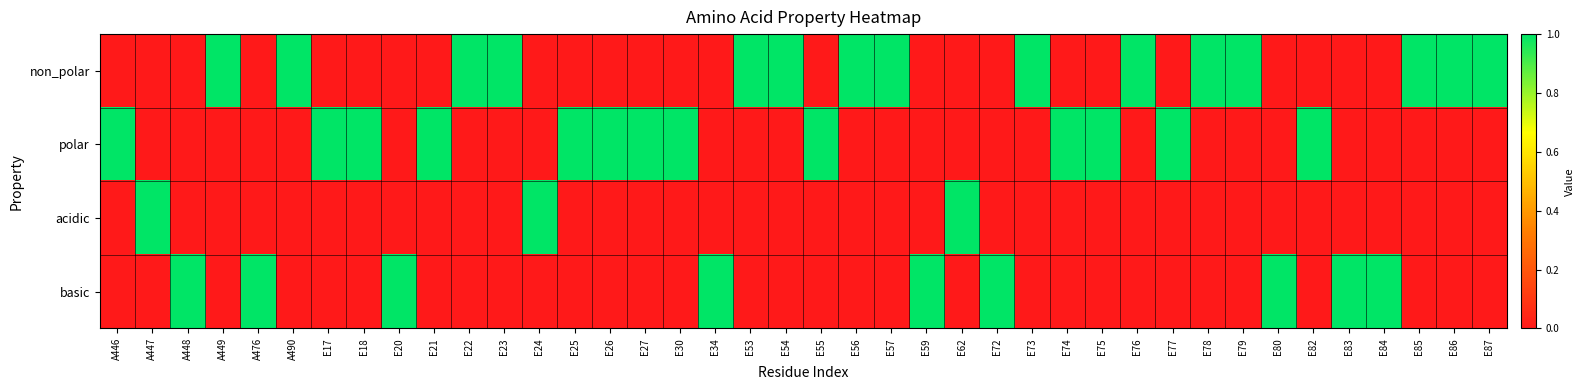

Which label corresponds to the largest value in the chart?

A449